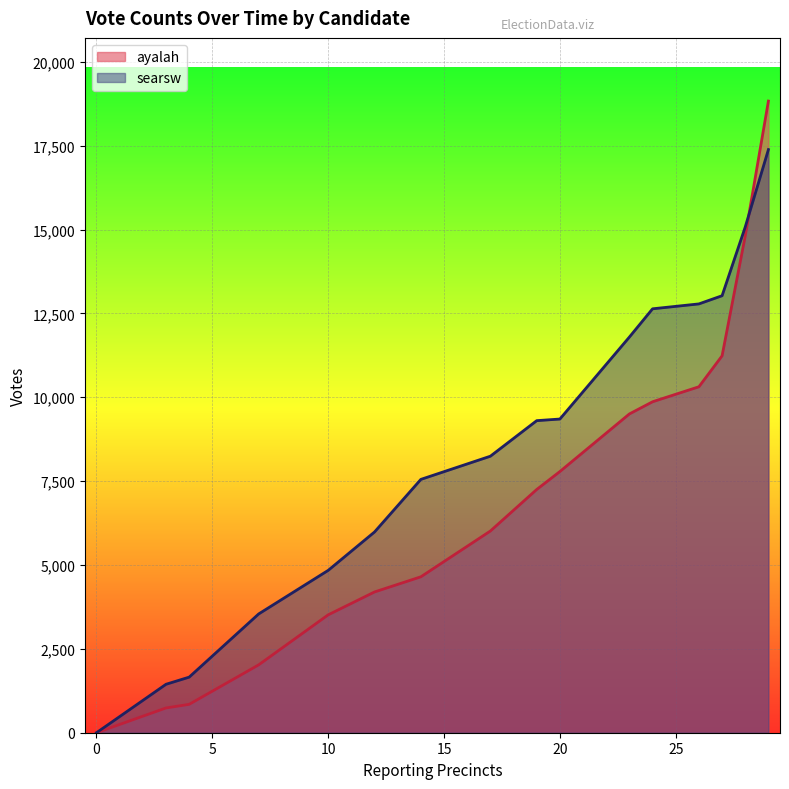

Which series has the widest spread of values?

ayalah